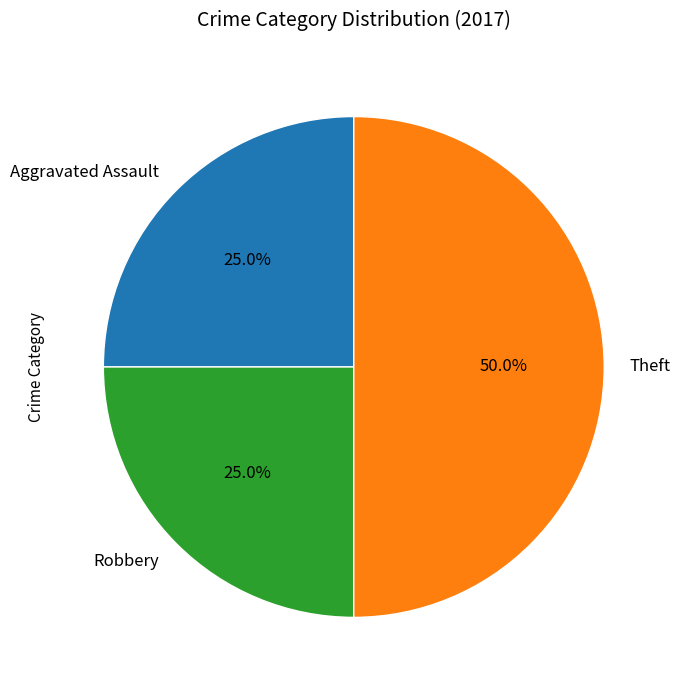

How many segments does this pie chart have?

3